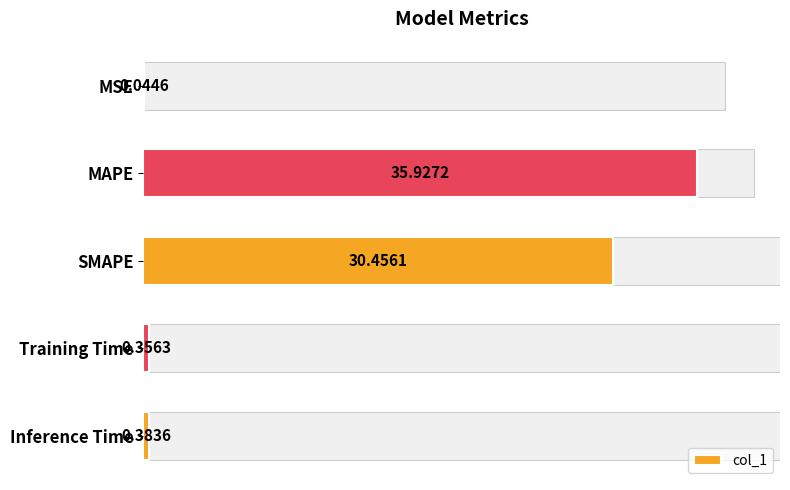

What is the sum of all values?

67.2